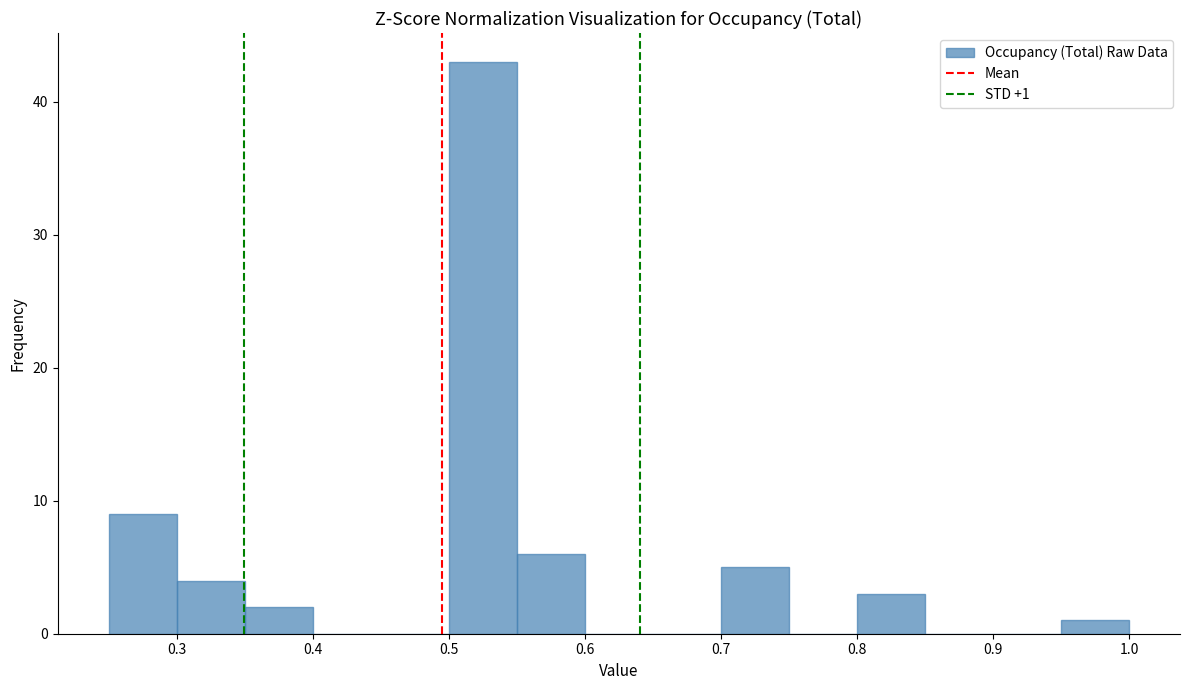

Which range on the x-axis has the tallest bar?

0.50 to 0.55